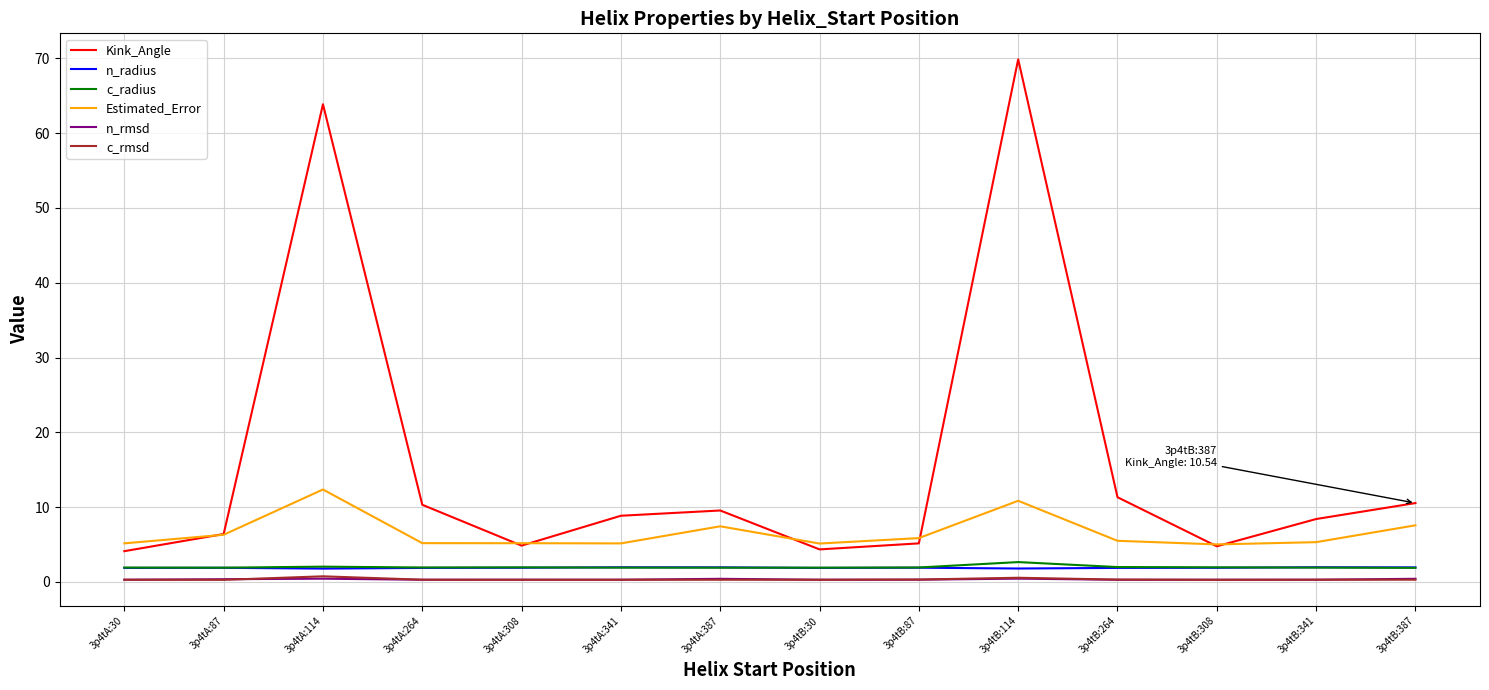

What is the highest value of the Kink_Angle series?

69.9